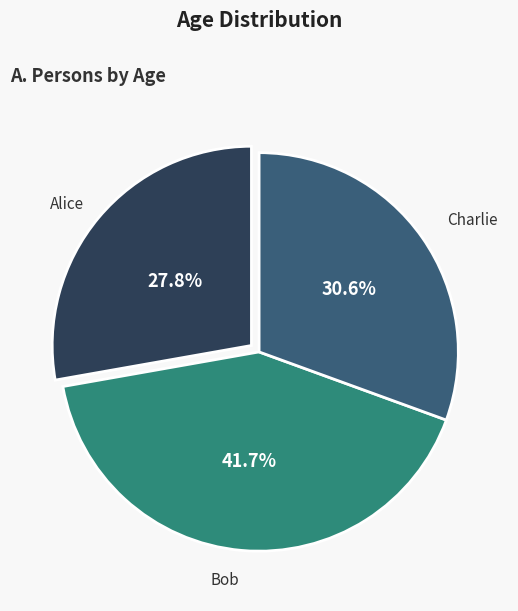

The Charlie slice represents 42% of the pie. True or false?

False